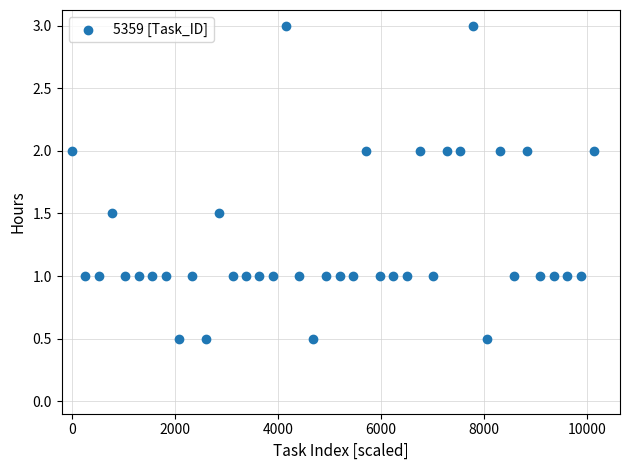

What is the range of X values (max minus min)?

10140.0